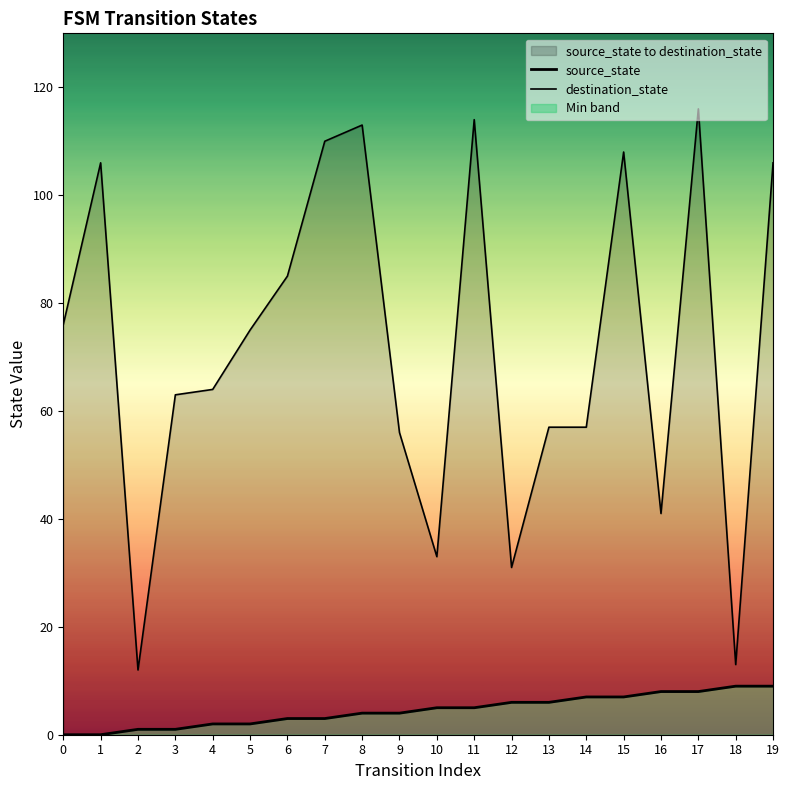

What is the approximate value of source_state at 19?

9